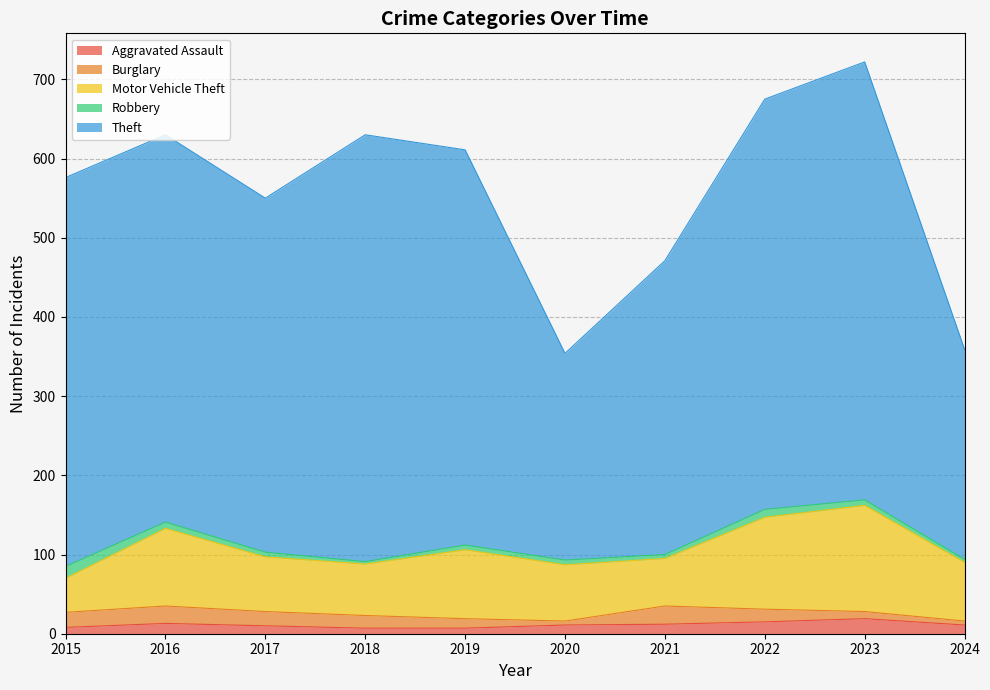

True or false: Motor Vehicle Theft and Robbery intersect in this chart.

False